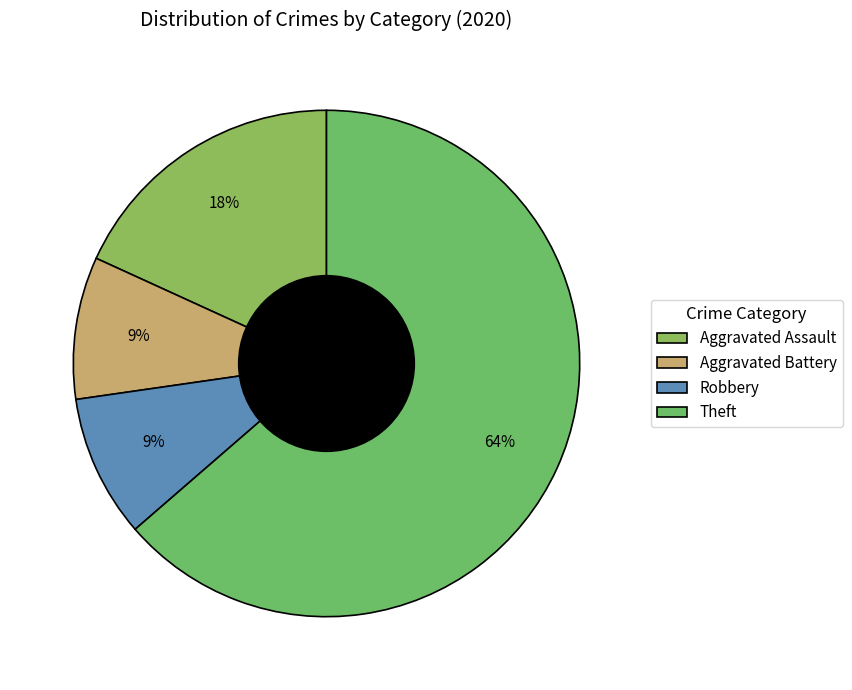

What percentage is the Aggravated Assault slice, to the nearest percent?

18%